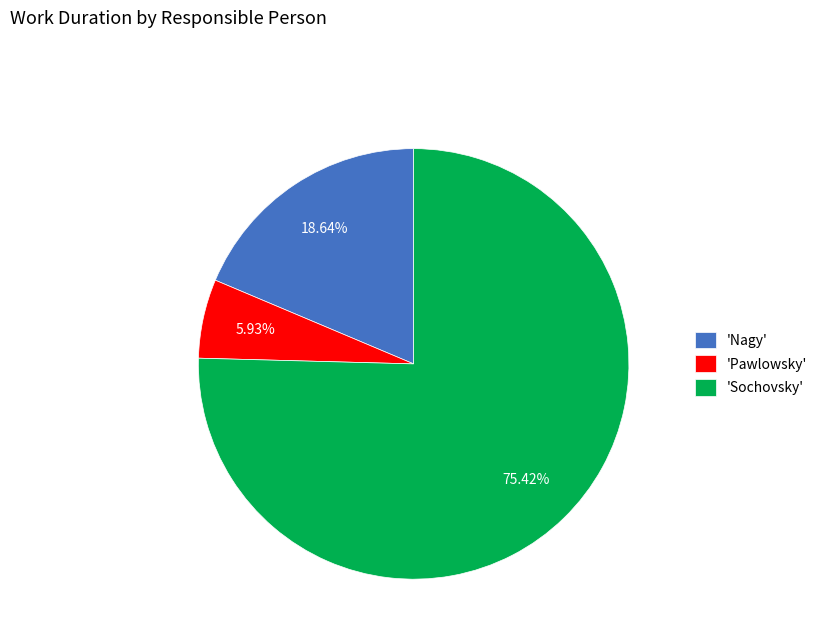

Rank the categories by value from highest to lowest.

'Sochovsky', 'Nagy', 'Pawlowsky'